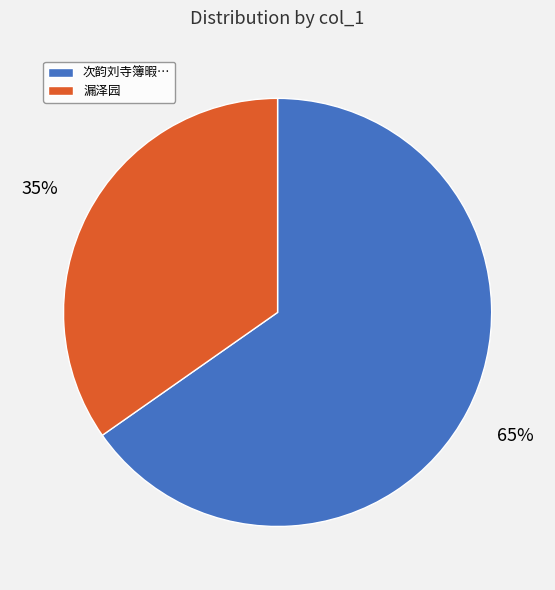

Is there a majority slice in this chart?

Yes